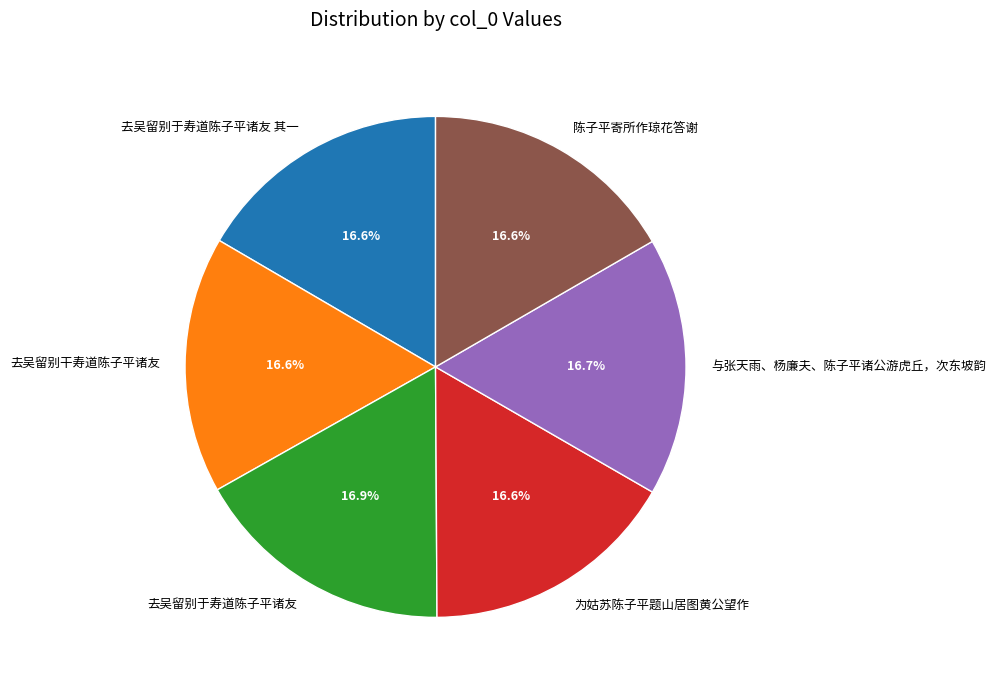

What is the ratio of the value at 陈子平寄所作琼花答谢 to the value at 与张天雨、杨廉夫、陈子平诸公游虎丘，次东坡韵?

1.0